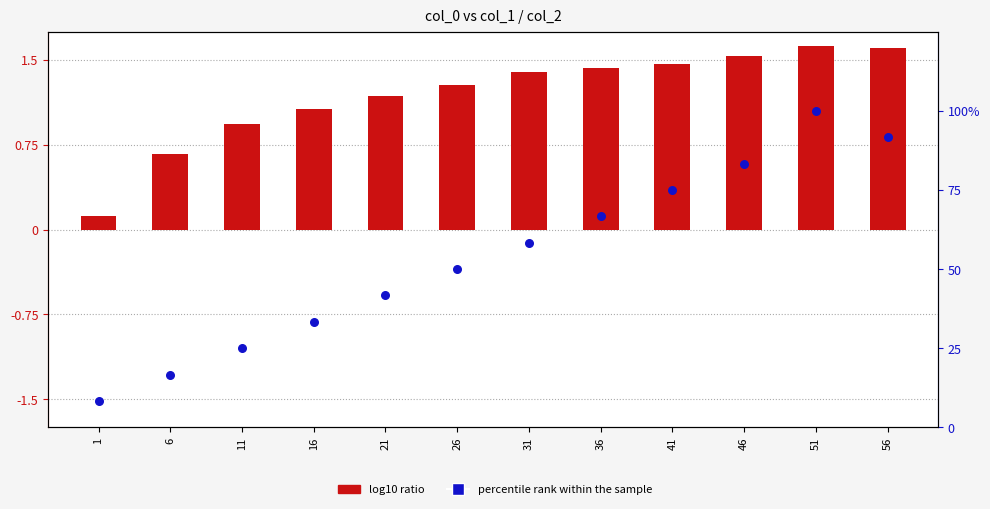

At which category is the sum across all series the highest?

51